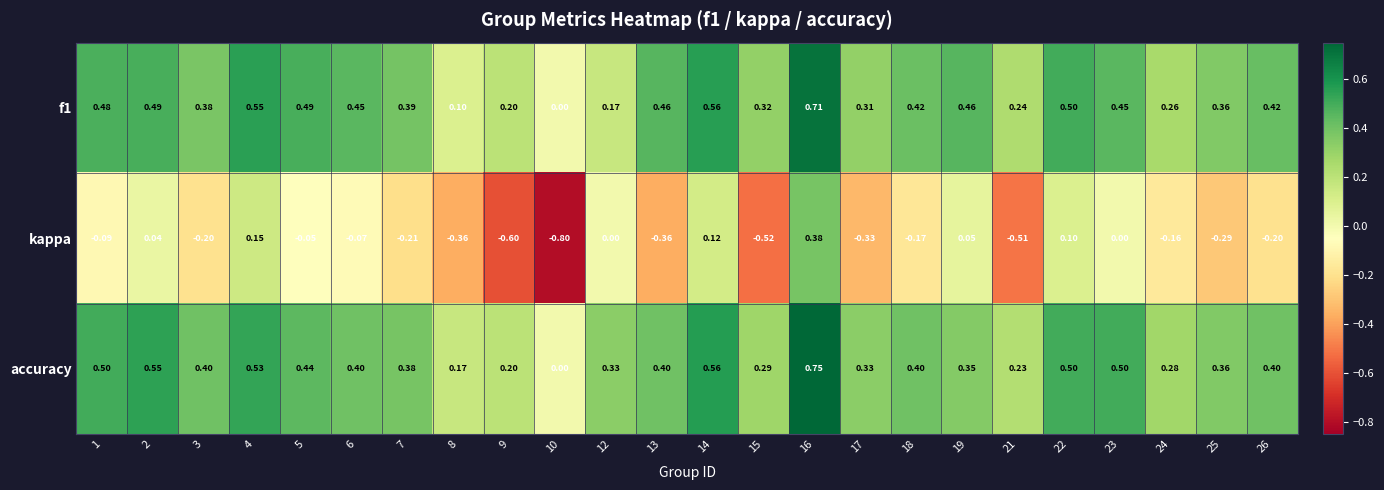

At 24, list the series in order from smallest to largest.

kappa, f1, accuracy